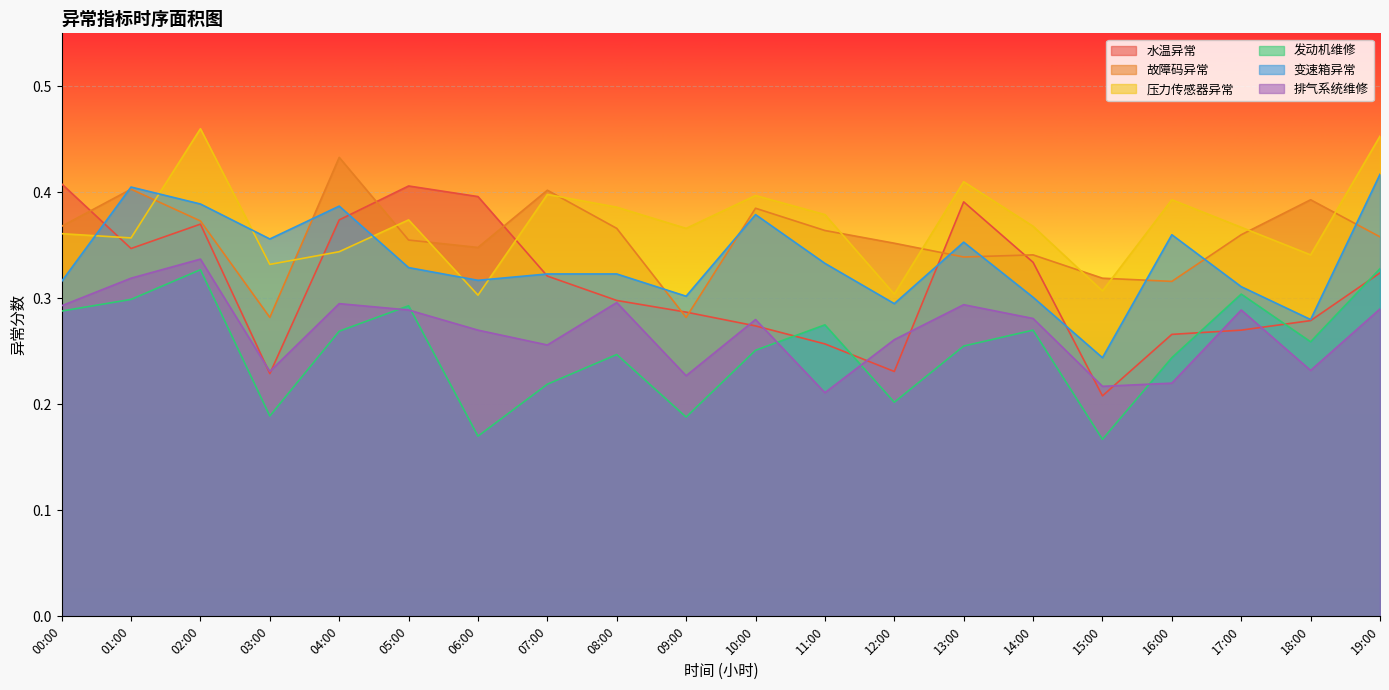

Which series changed the most between 14:00 and 19:00?

变速箱异常